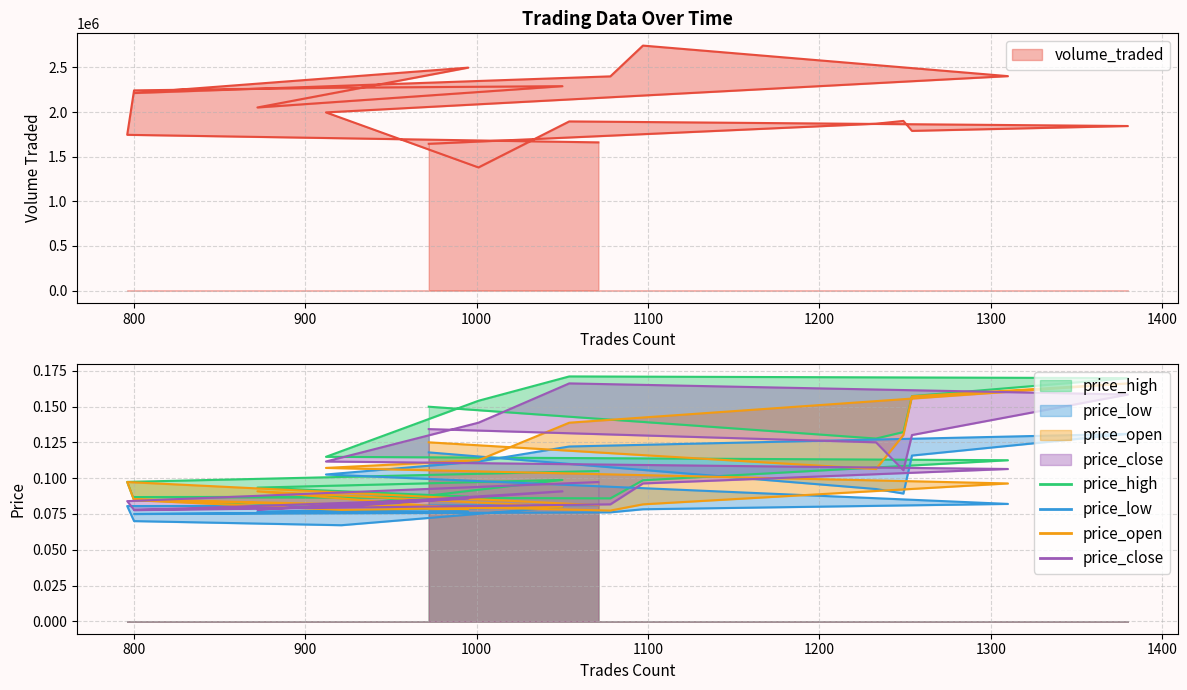

What is the greatest value displayed?

2744326.9